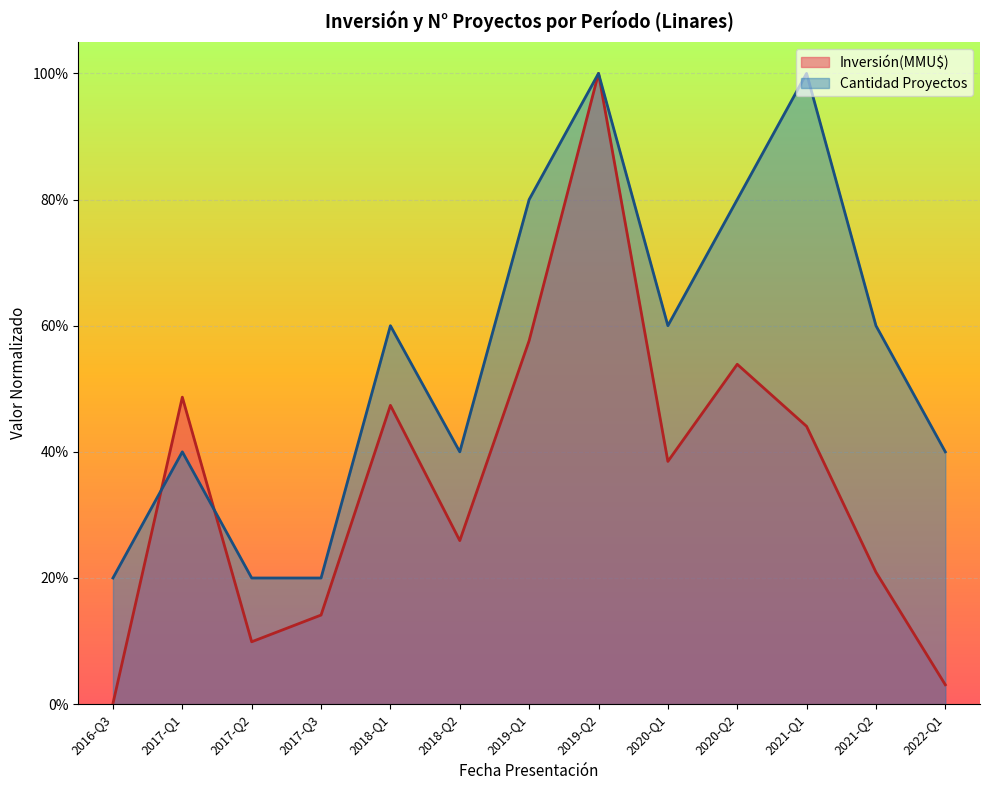

Rank the series by their maximum value, from highest to lowest.

project_count, investment